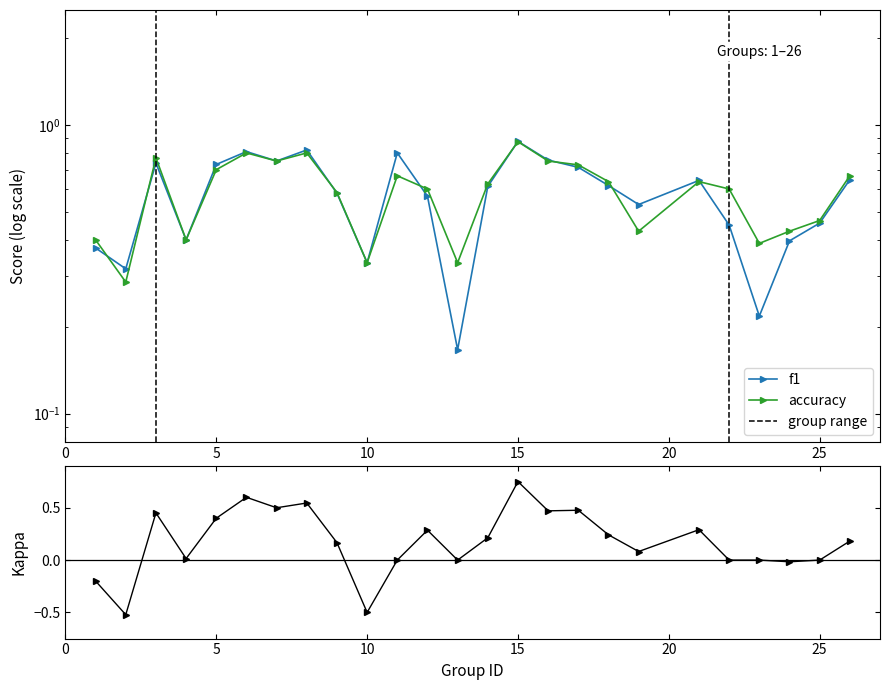

Is it true that f1 equals 0.3 at 17?

False